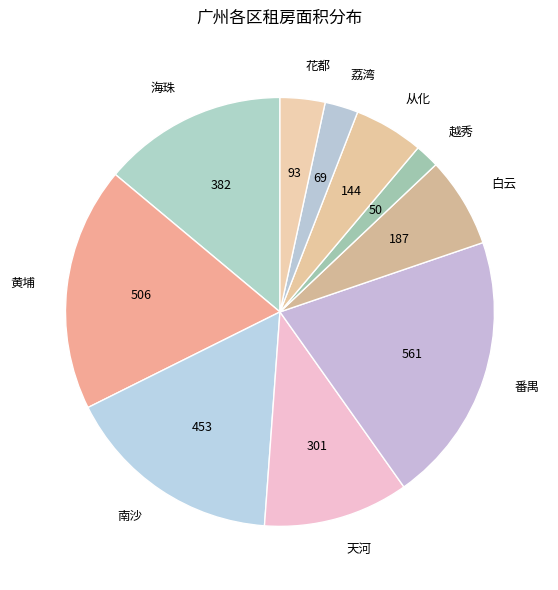

Which category has the biggest portion of the pie?

番禺